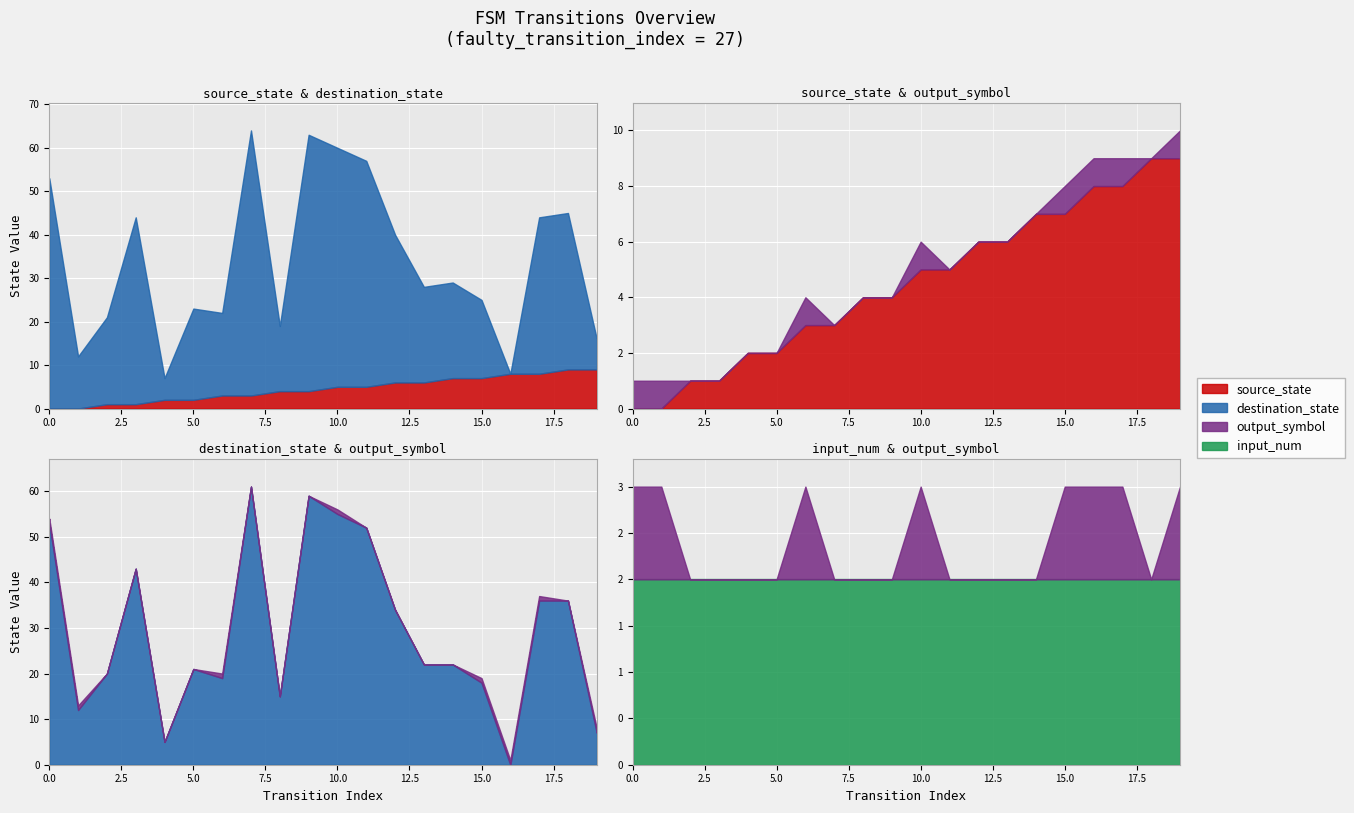

Read the input_num value at 4.

2